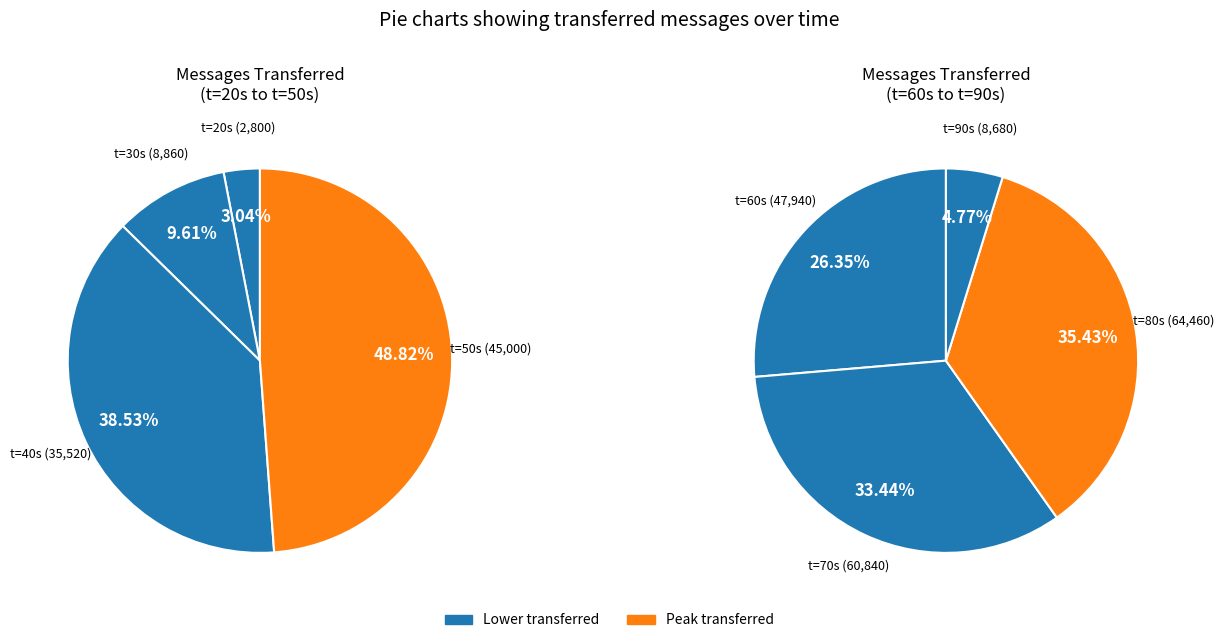

Combined, what portion of the pie is 80 and 60?

41.0%